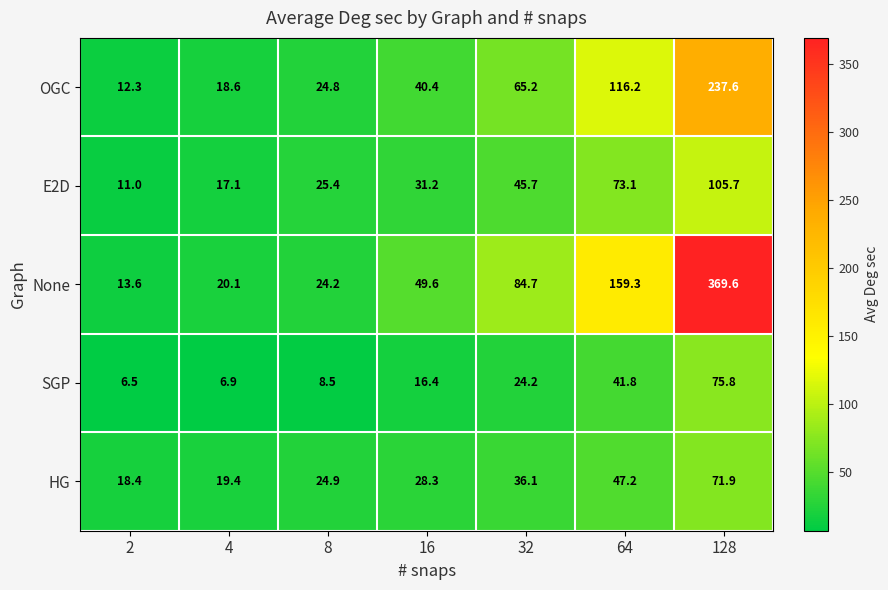

How many values in the E2D series exceed 31?

4